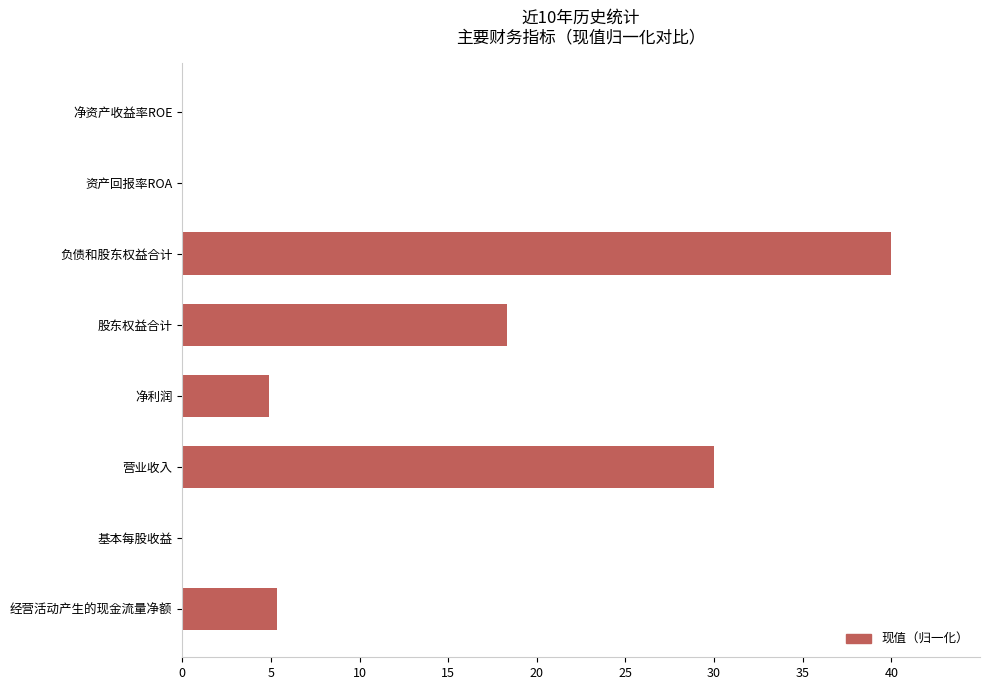

The chart shows a value of 30.0 at 营业收入. True or false?

True